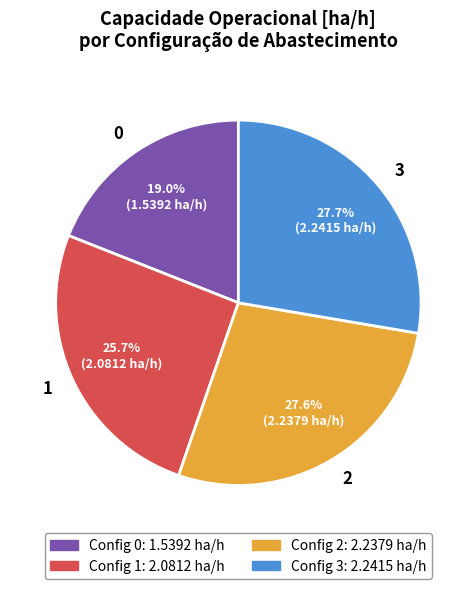

What percentage is the 2 slice, to the nearest percent?

28%